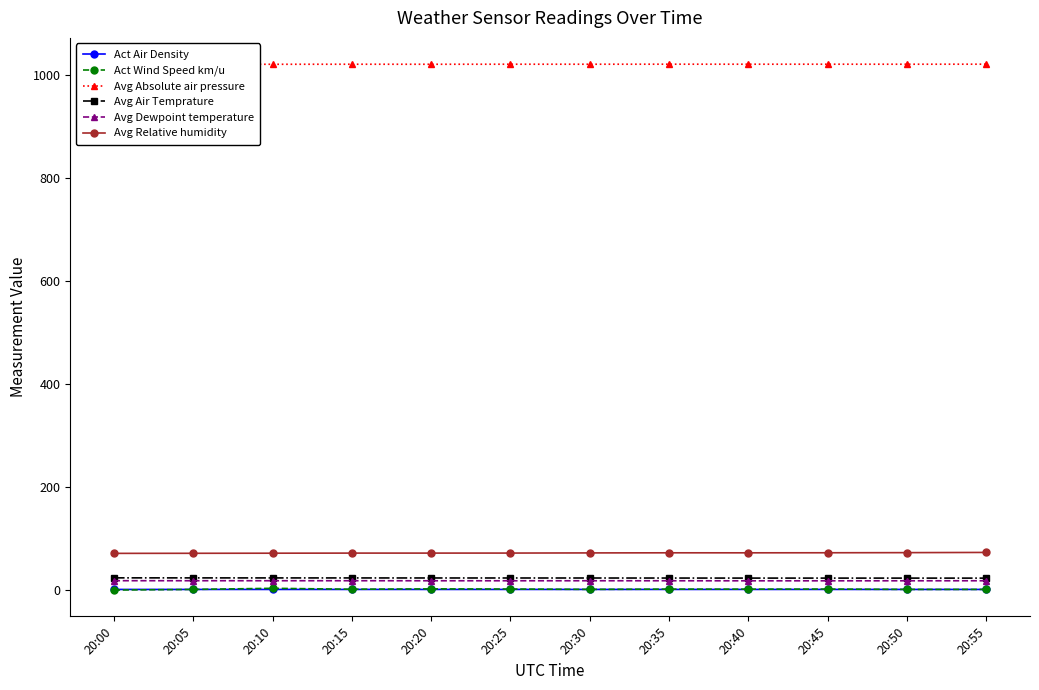

Which has a higher value, 20:35 or 20:20?

20:35